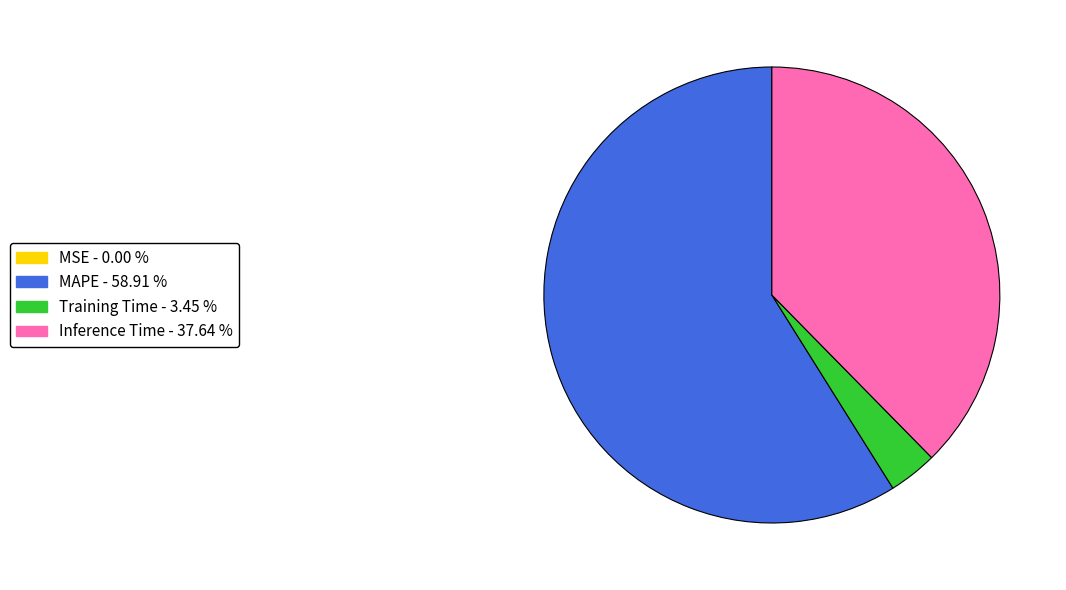

Which category has the biggest portion of the pie?

MAPE